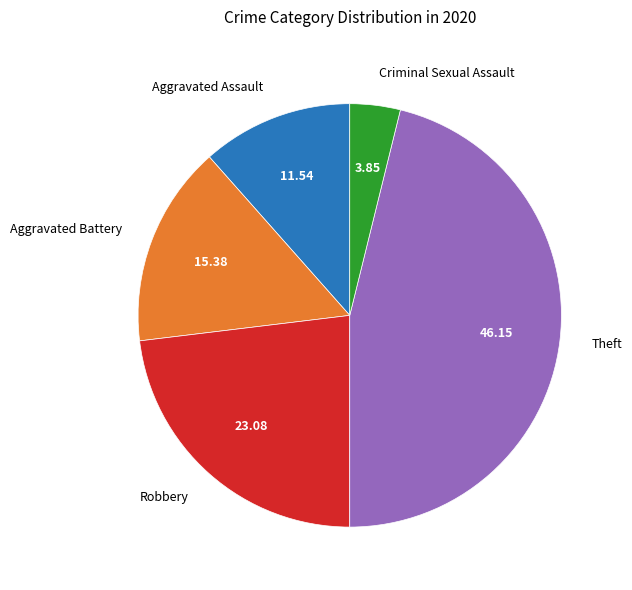

True or false: Criminal Sexual Assault accounts for 4% of the total.

True